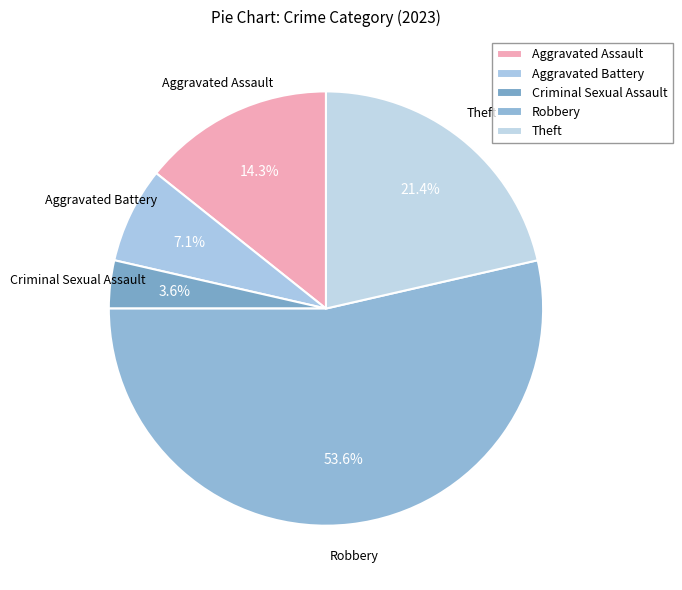

How many slices are in this pie chart?

5